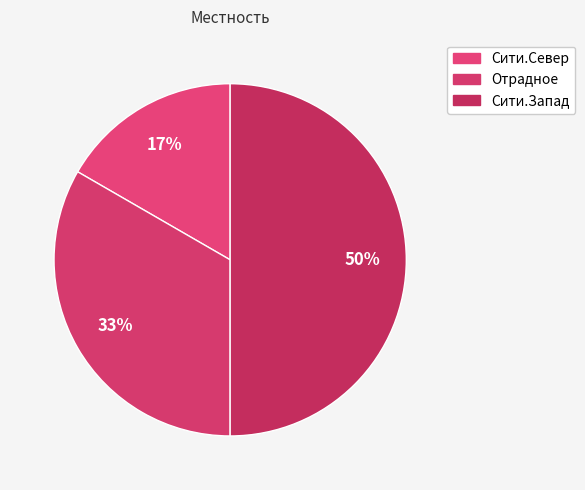

Does any single category account for the majority?

No